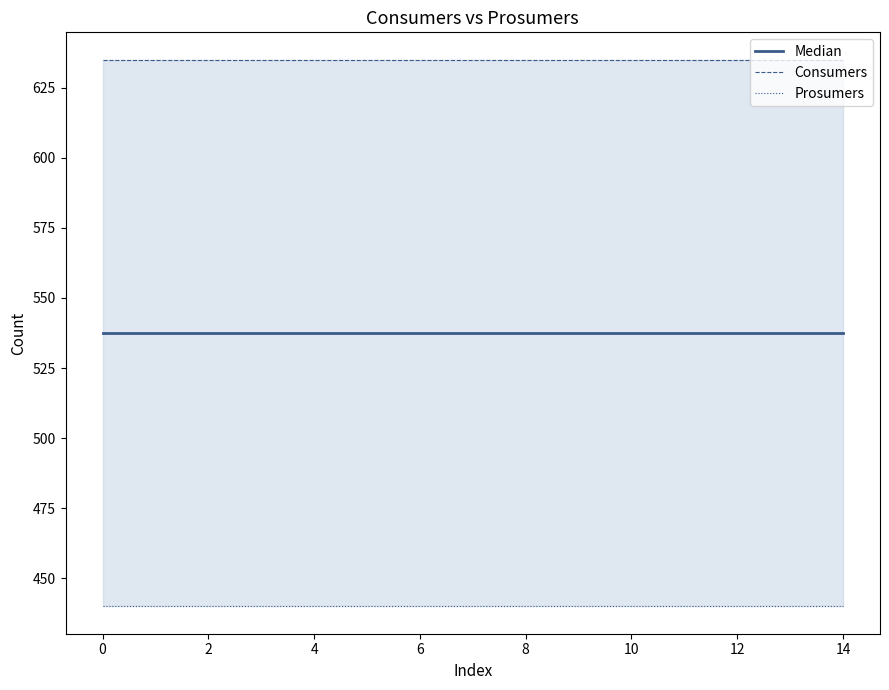

What is the difference between the highest and lowest values at 8?

195.0